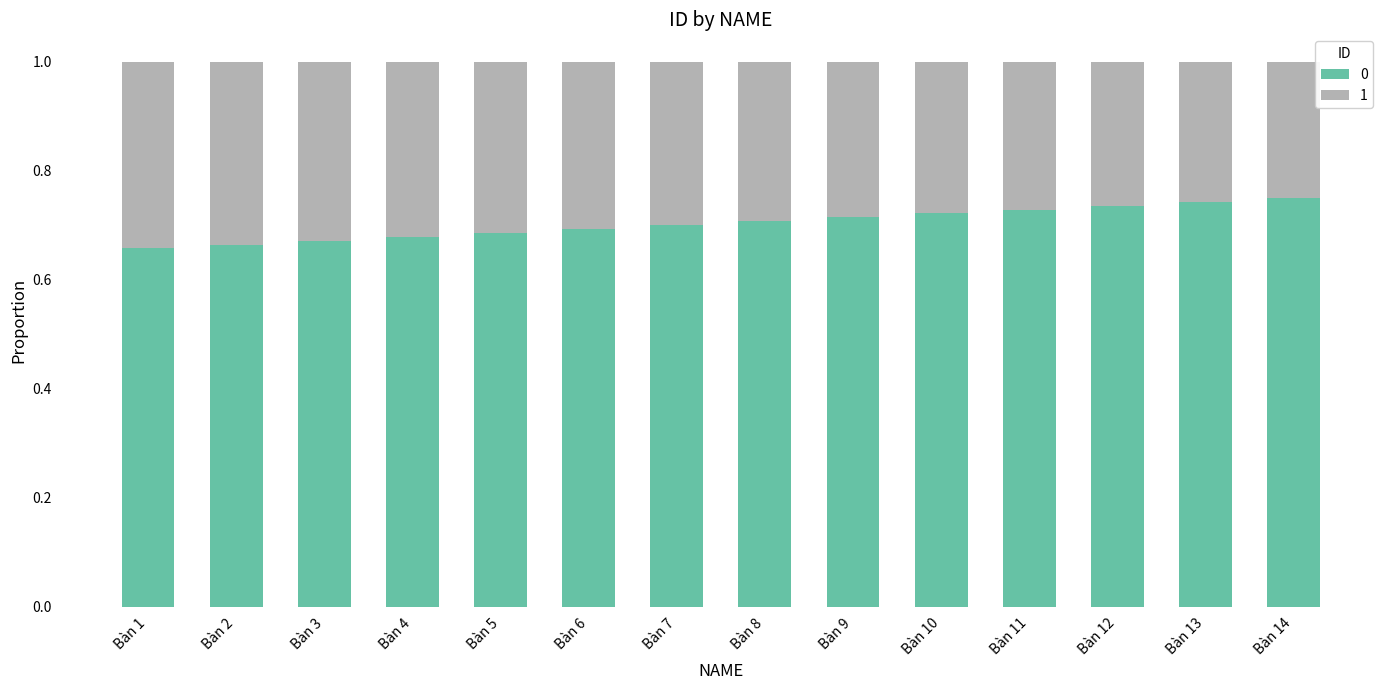

True or false: 0 has a value of 0.3 at Bàn 2.

False